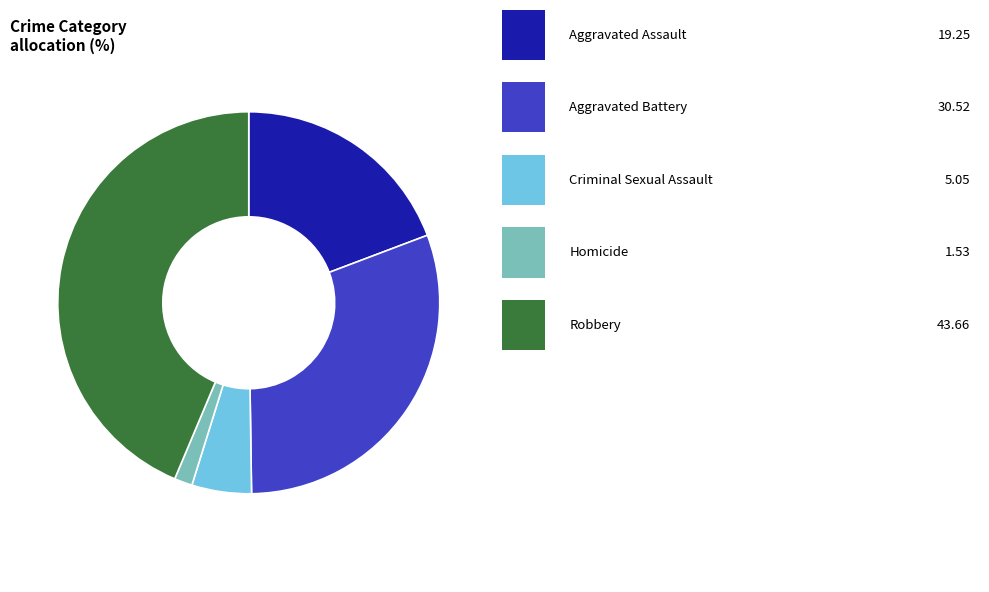

Is there any slice that represents more than half of the pie?

No